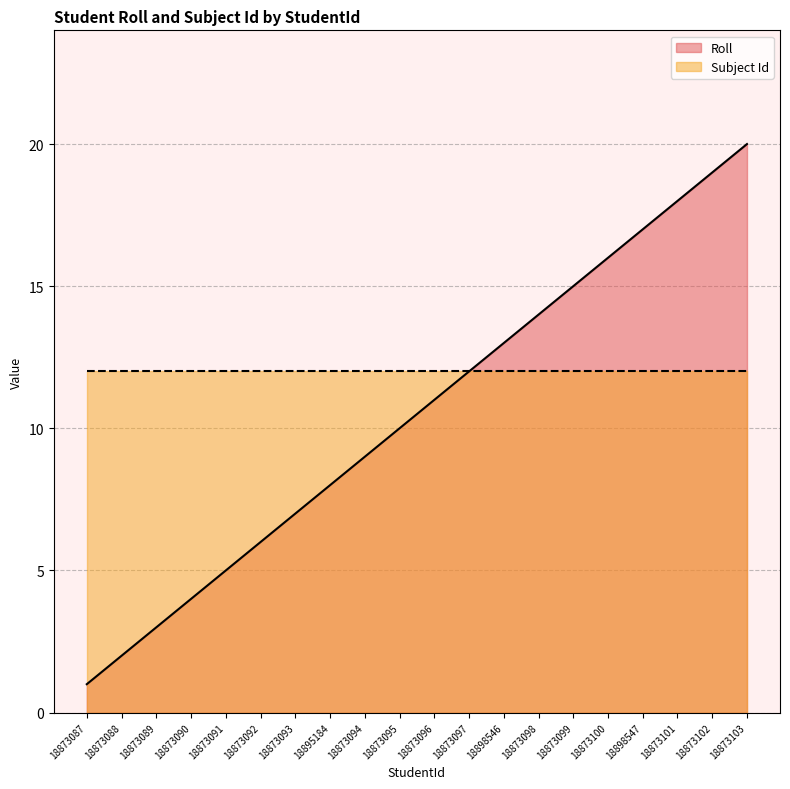

What position from the right is 18873091?

16